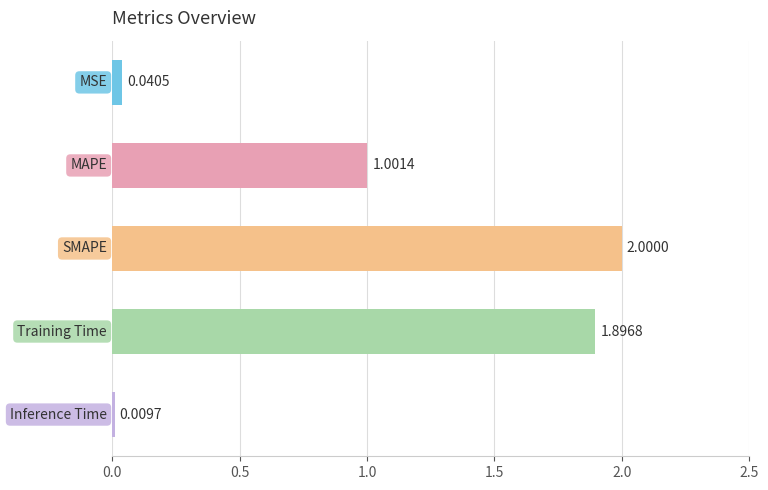

What is the average value?

1.0